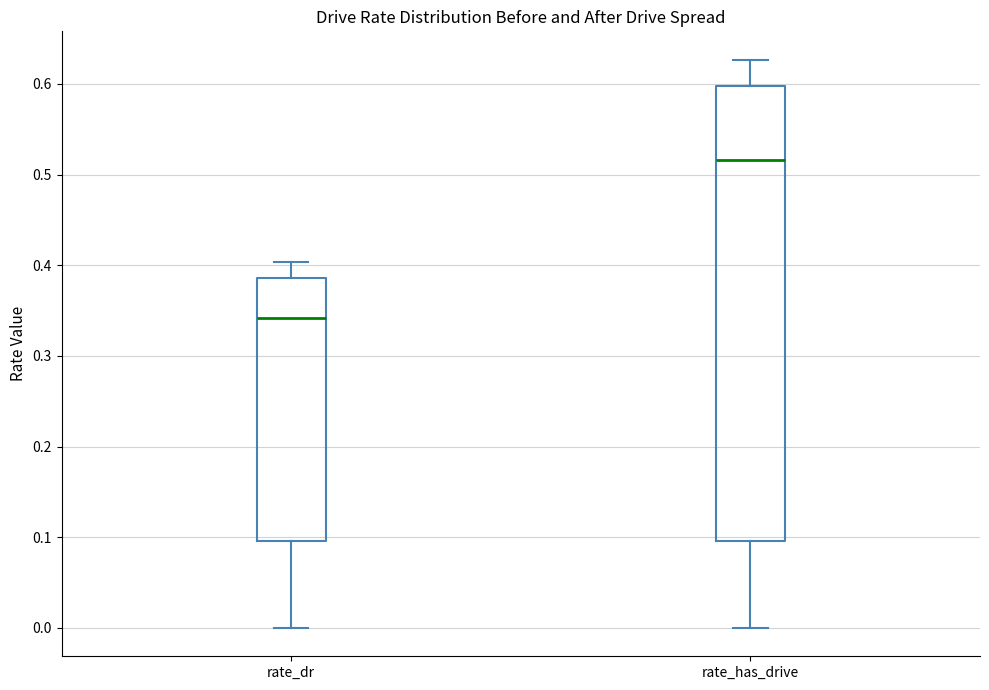

Reading left to right, transcribe this box plot: for each box, give where its median line is, the range the box spans, and where its two whiskers end, as read against the y-axis. The values are not printed on the chart, so give them approximately, as read against the axis.

rate_dr: median 0.34, box 0.10 to 0.39, whiskers 0.00 to 0.40
rate_has_drive: median 0.52, box 0.10 to 0.60, whiskers 0.00 to 0.63